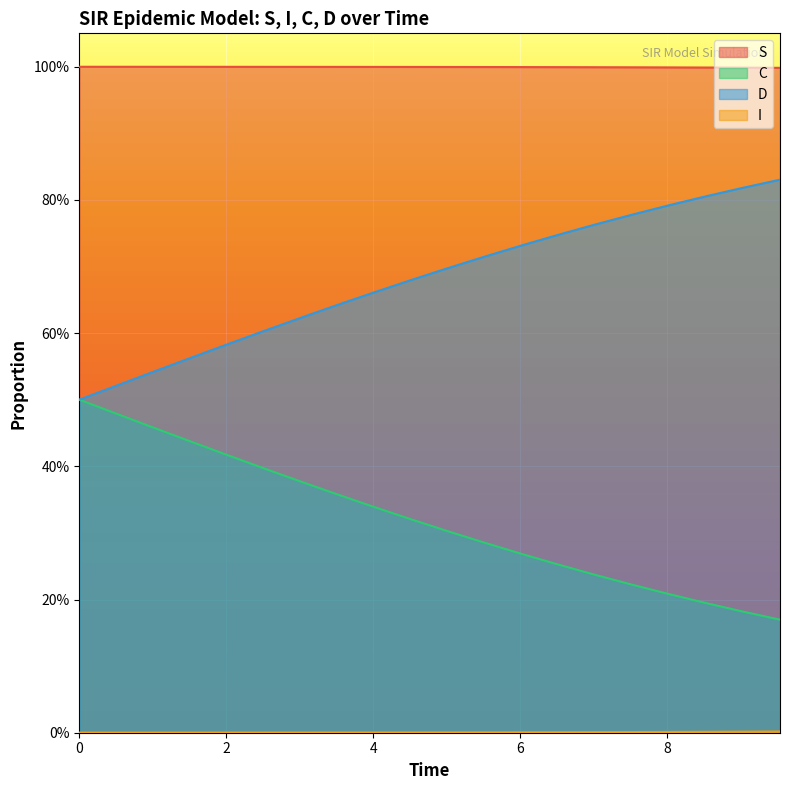

At how many categories does at least one series exceed 0?

20